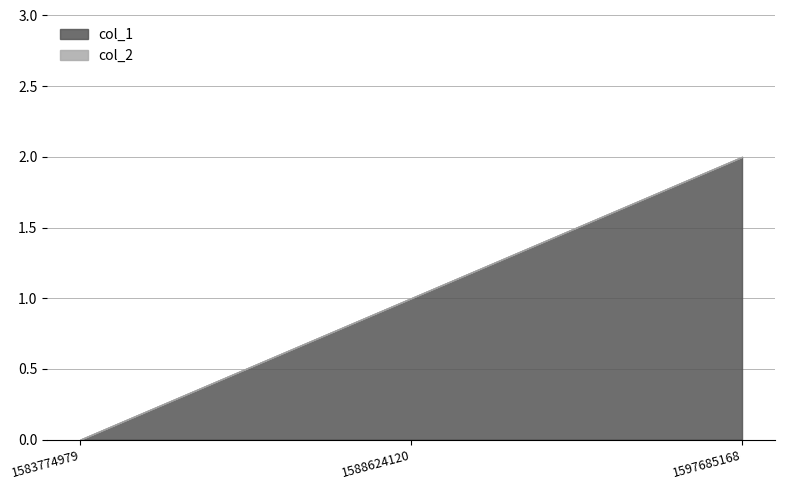

Is it true that the value at 1588624120 is 1?

False